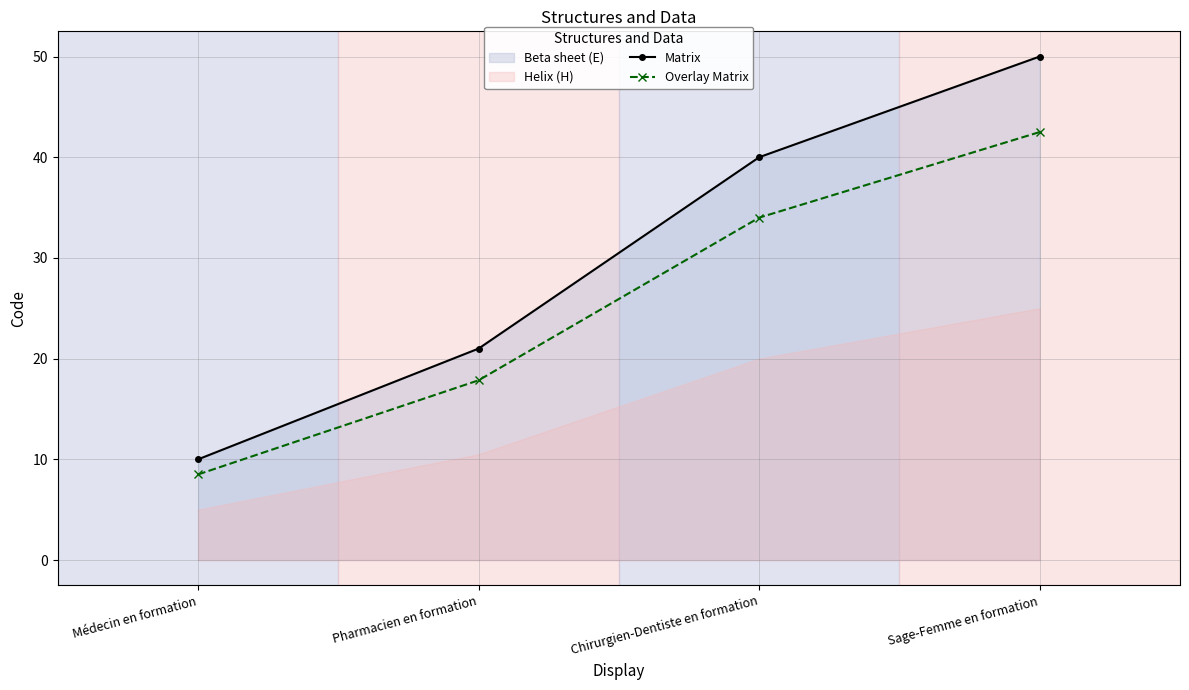

Is the value of Matrix at Médecin en formation greater than the value of Overlay Matrix at Médecin en formation?

Yes